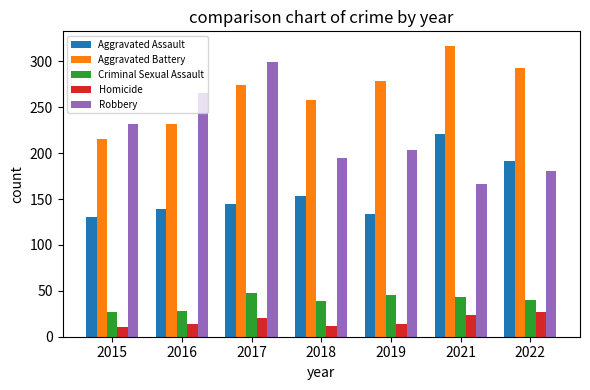

Which series has the largest total across all categories?

Aggravated Battery